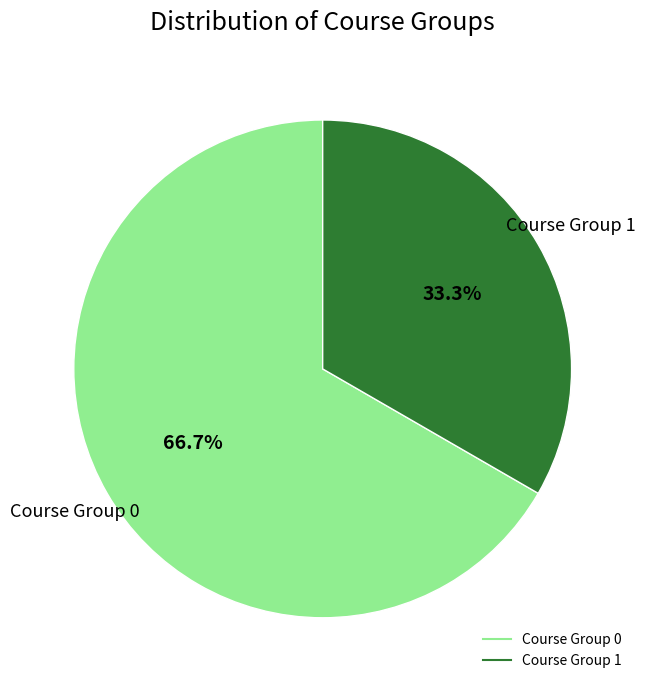

Is there any slice that represents more than half of the pie?

Yes